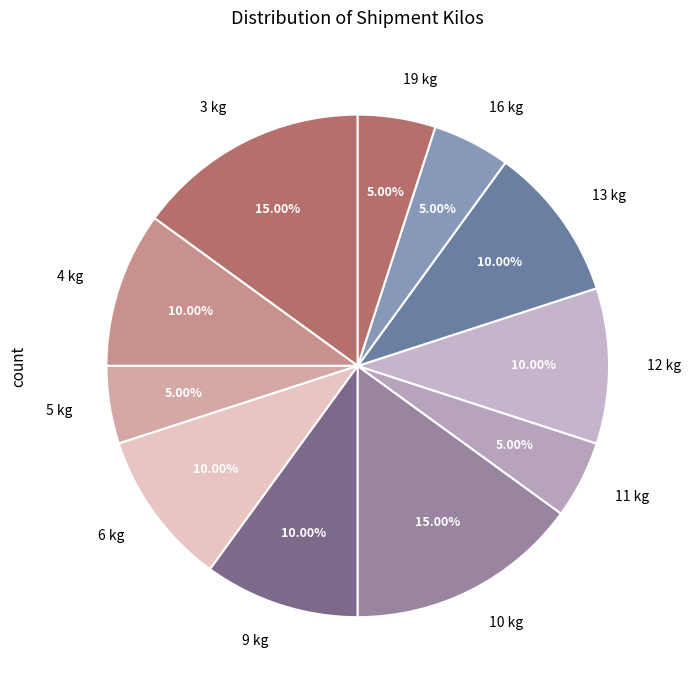

Between 12 kg and 16 kg, which is larger?

12 kg